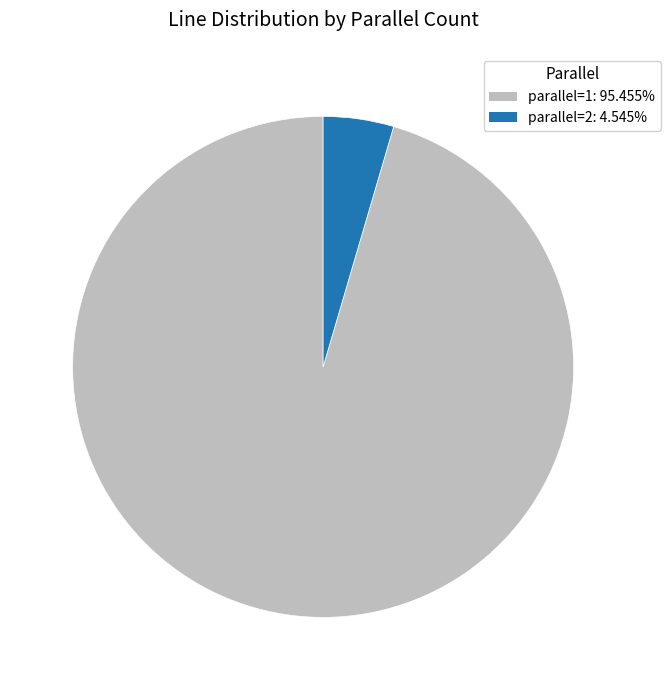

The parallel=2 slice represents 12% of the pie. True or false?

False